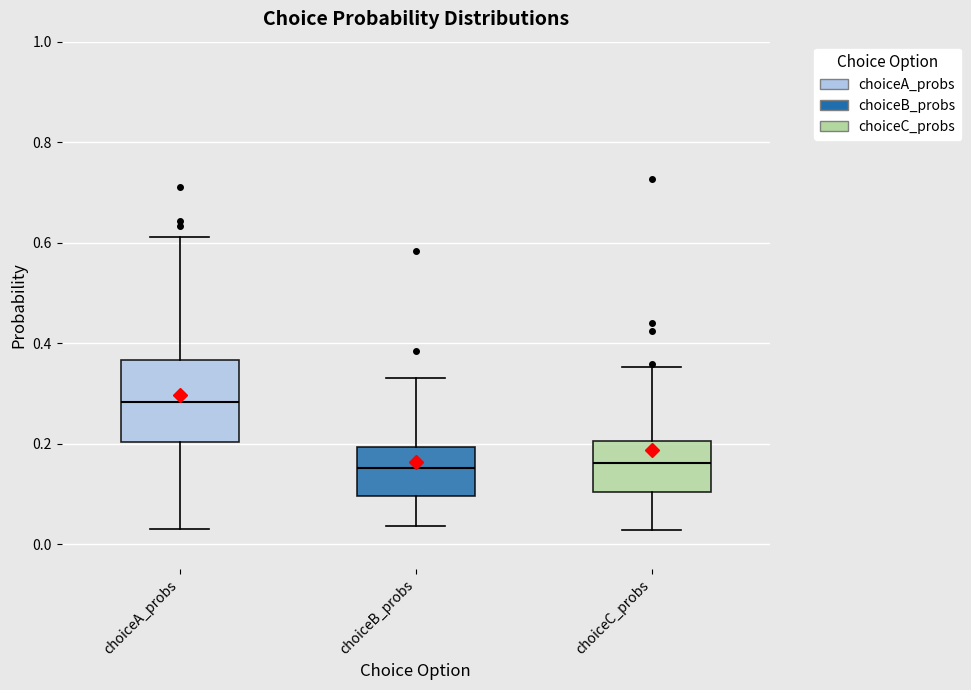

Comparing the boxes themselves (not the whiskers), which one is the tallest?

choiceA_probs